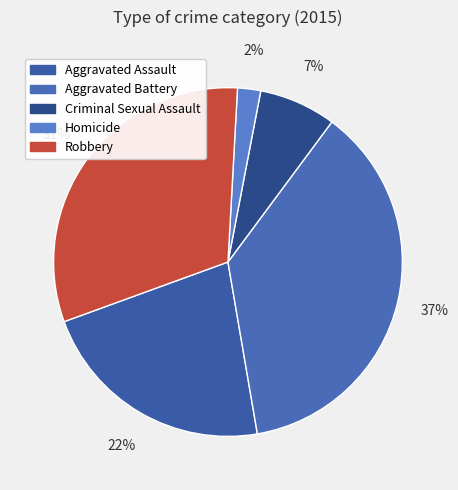

What percentage is the Homicide slice, to the nearest percent?

2%